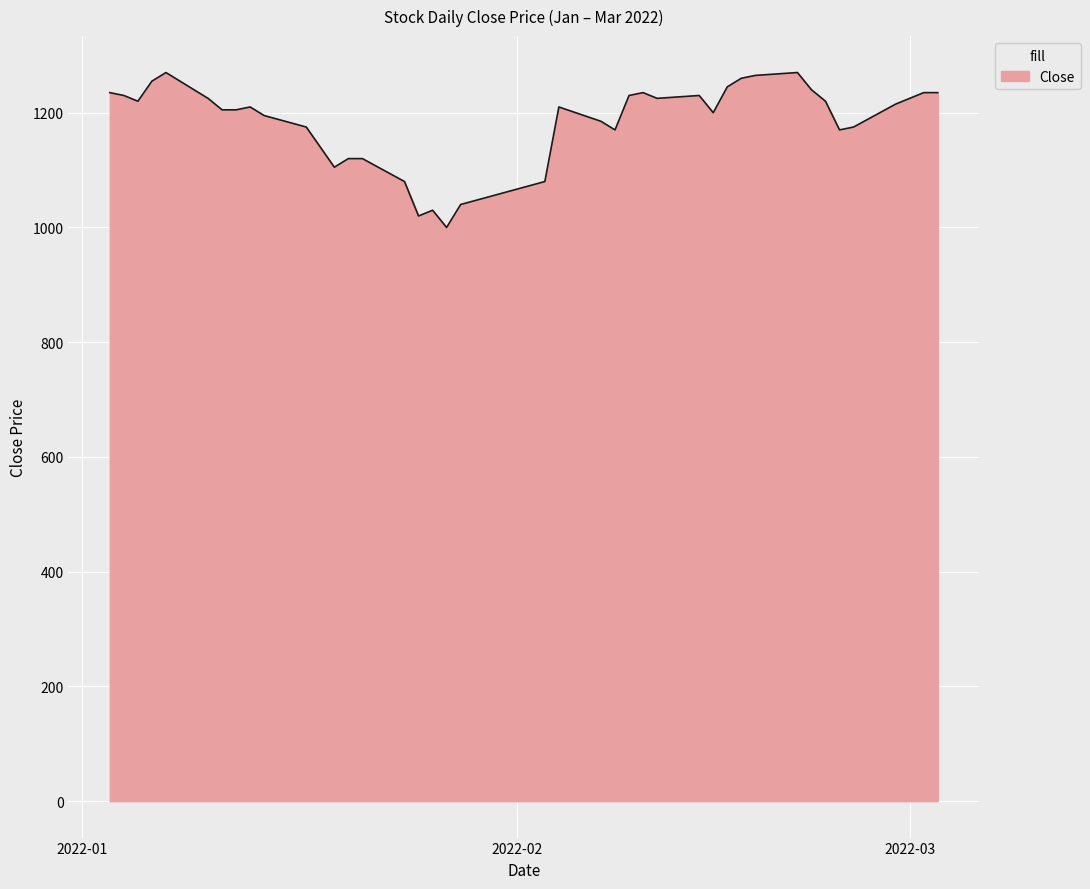

What is the difference between the maximum and minimum values?

270